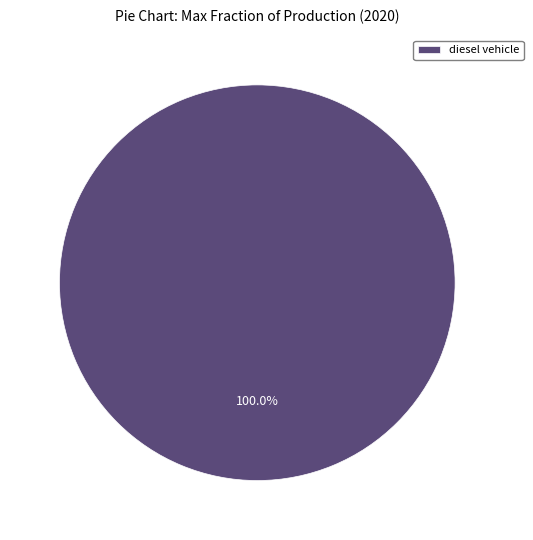

Rank the categories by value from highest to lowest.

diesel vehicle